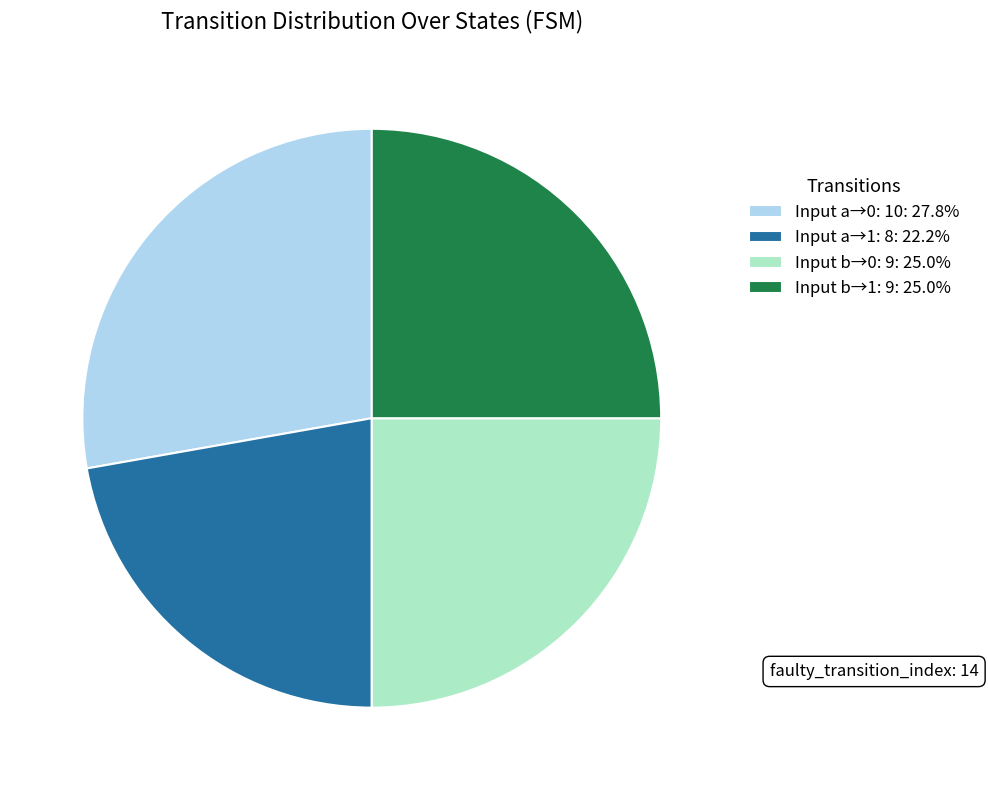

Is the sum of Input a→1: 8: 22.2% and Input b→1: 9: 25.0% greater than half?

No